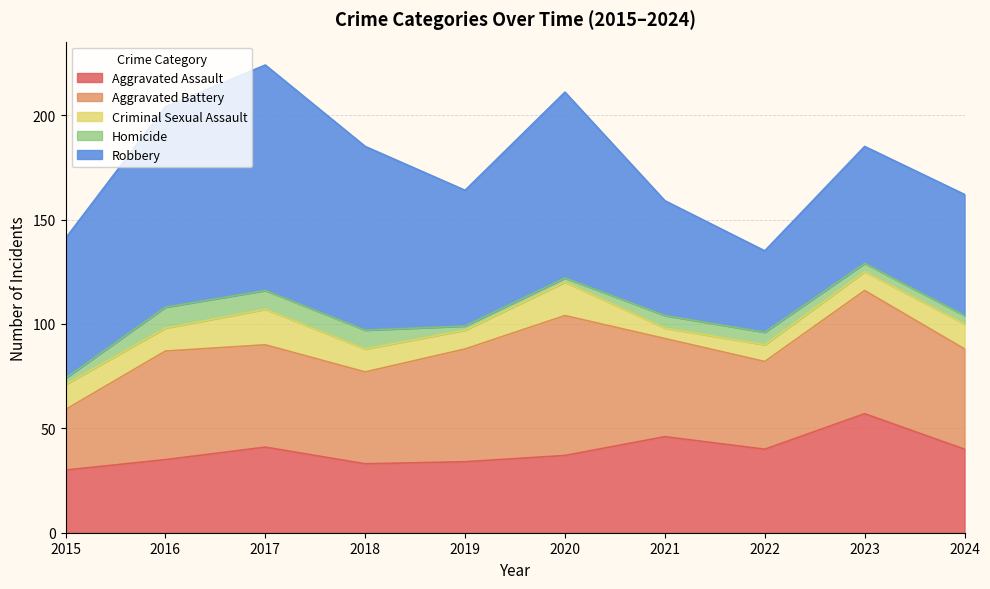

Where does the Criminal Sexual Assault series first go above 11?

2015